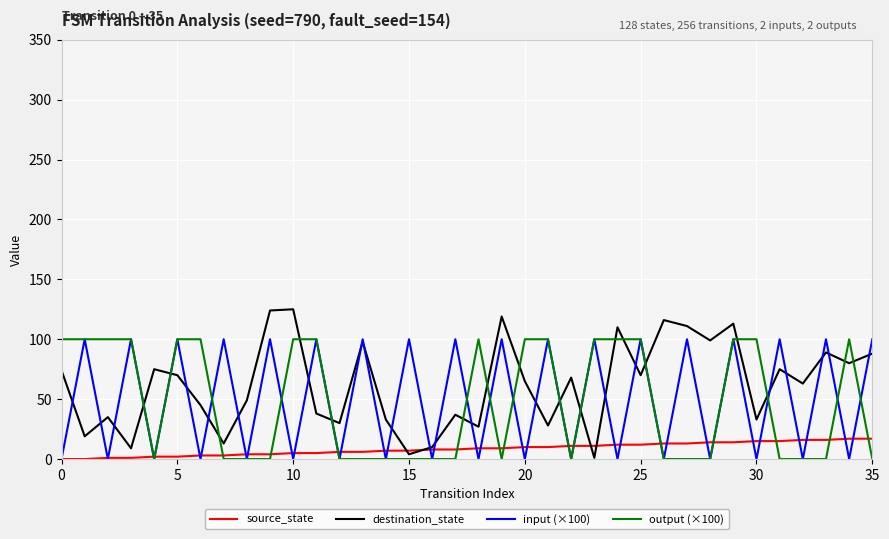

At how many categories does at least one series exceed 84?

29